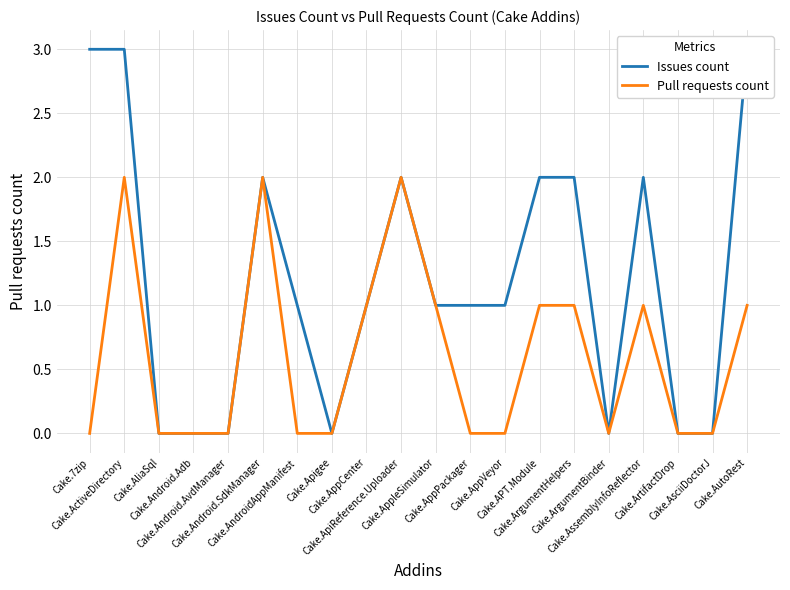

Between Cake.Android.SdkManager and Cake.APT.Module, which series saw the biggest shift?

Pull requests count